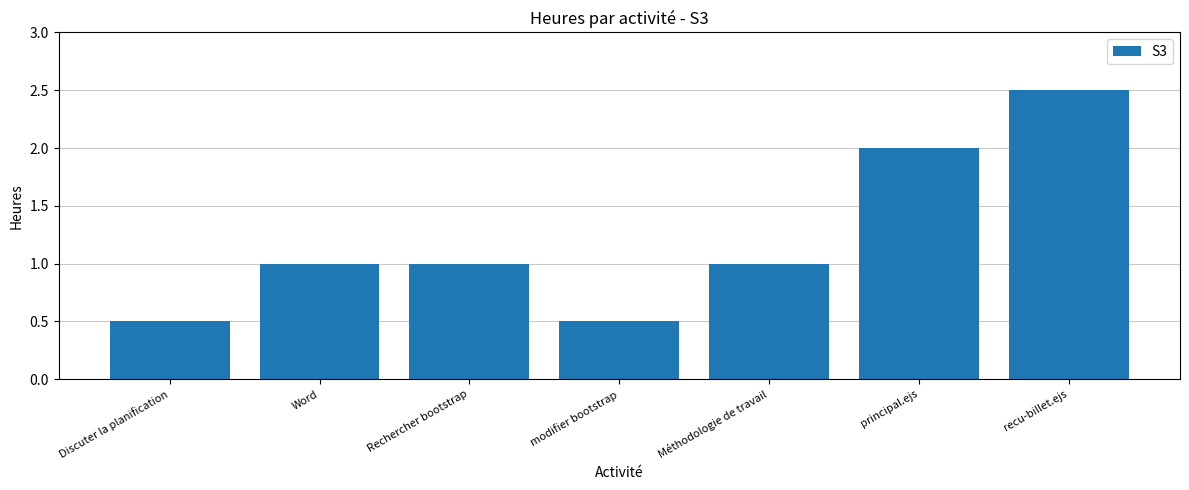

The chart shows a value of 1.0 at Rechercher bootstrap. True or false?

True